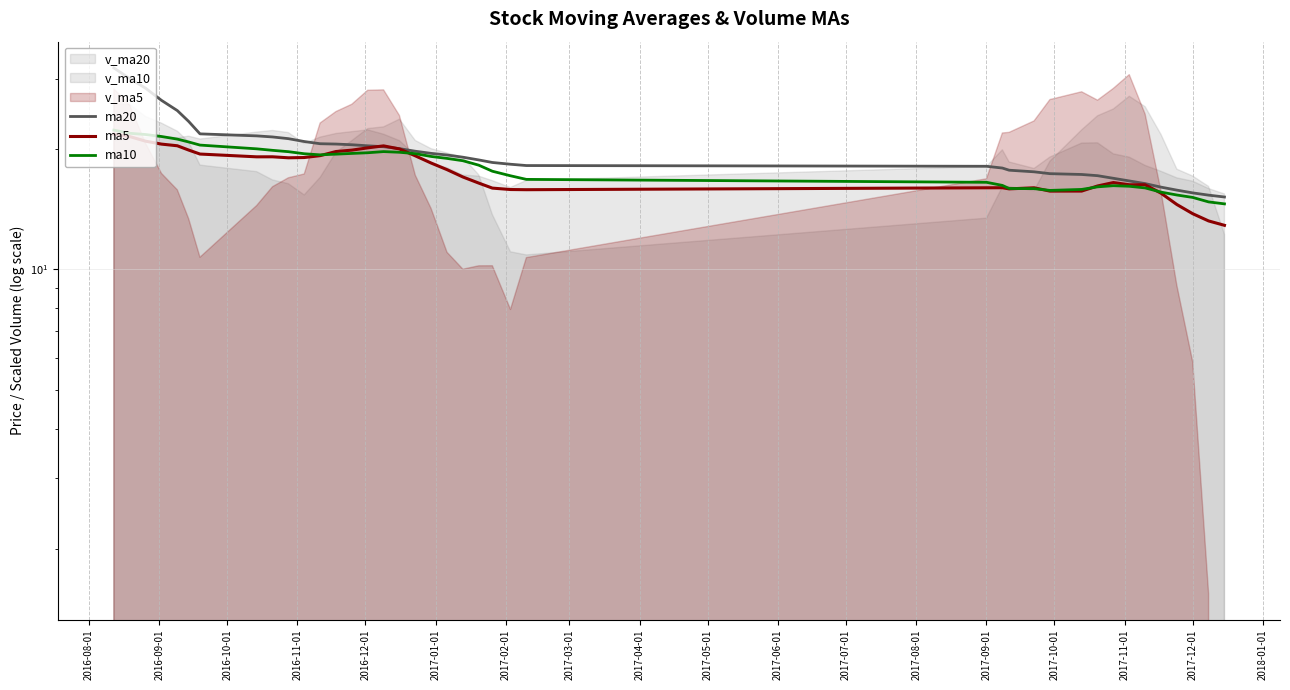

In ma5, how many points are lower than both neighbors (excluding endpoints)?

5